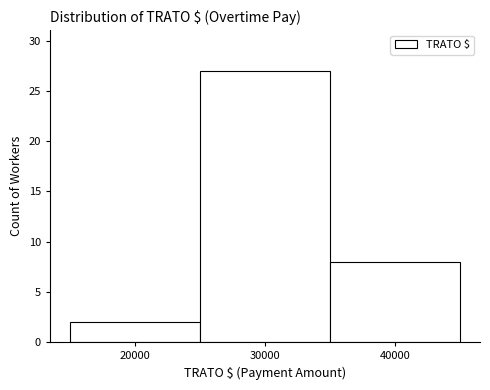

Over which range of the x-axis is the bar tallest?

25000 to 35000